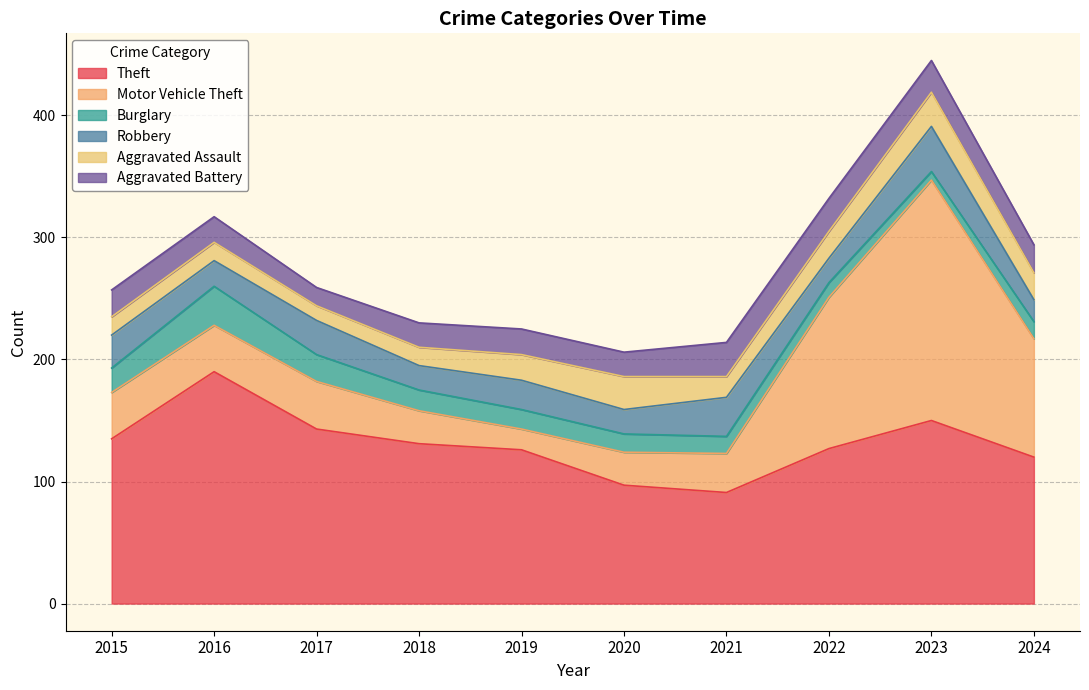

What is the average value of the Burglary series?

17